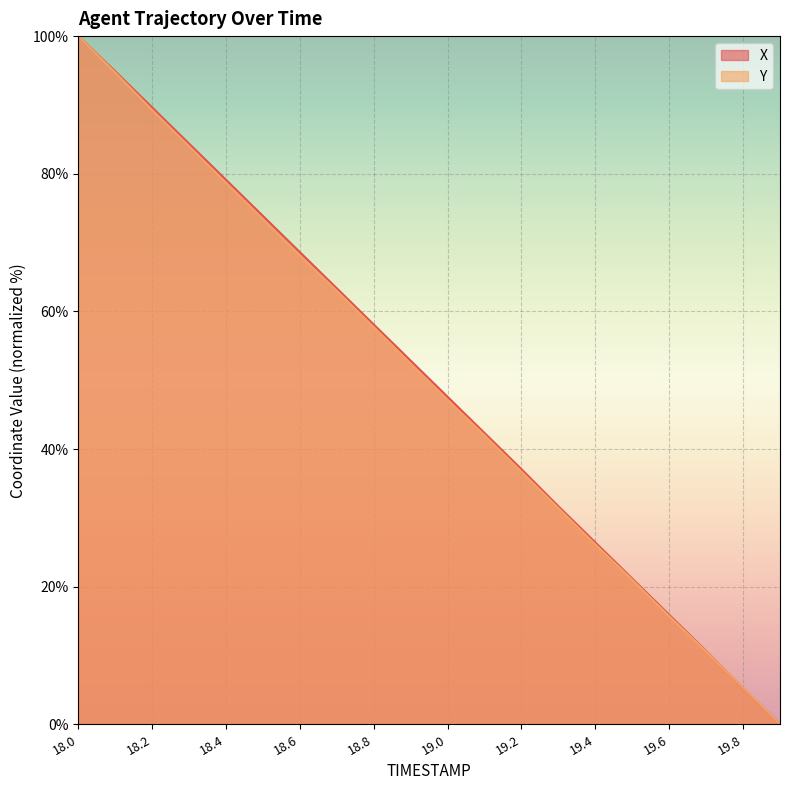

Between 19.0 and 19.6, which series saw the biggest shift?

X